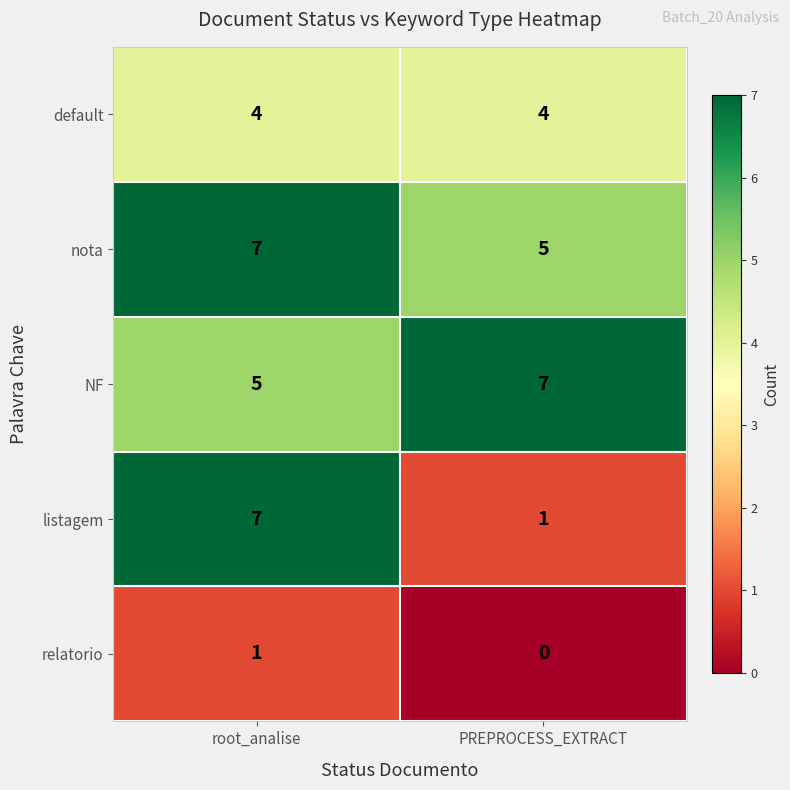

At which label does listagem reach its peak?

root_analise